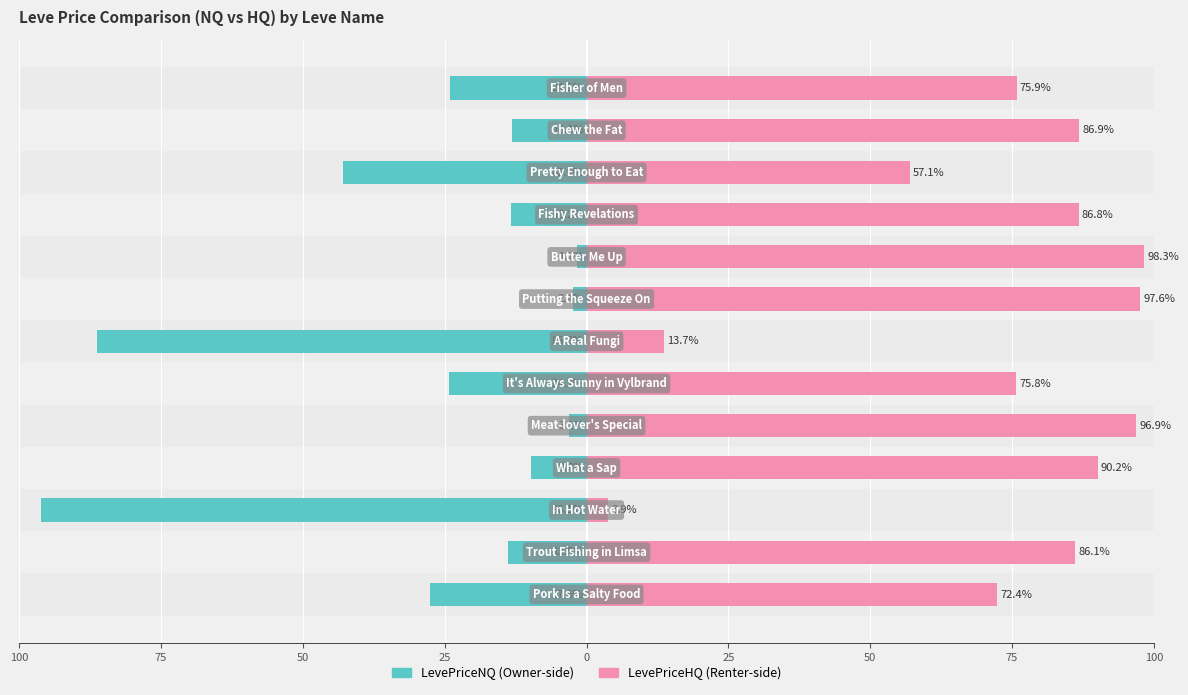

Which has a higher value, 50 or 75?

75